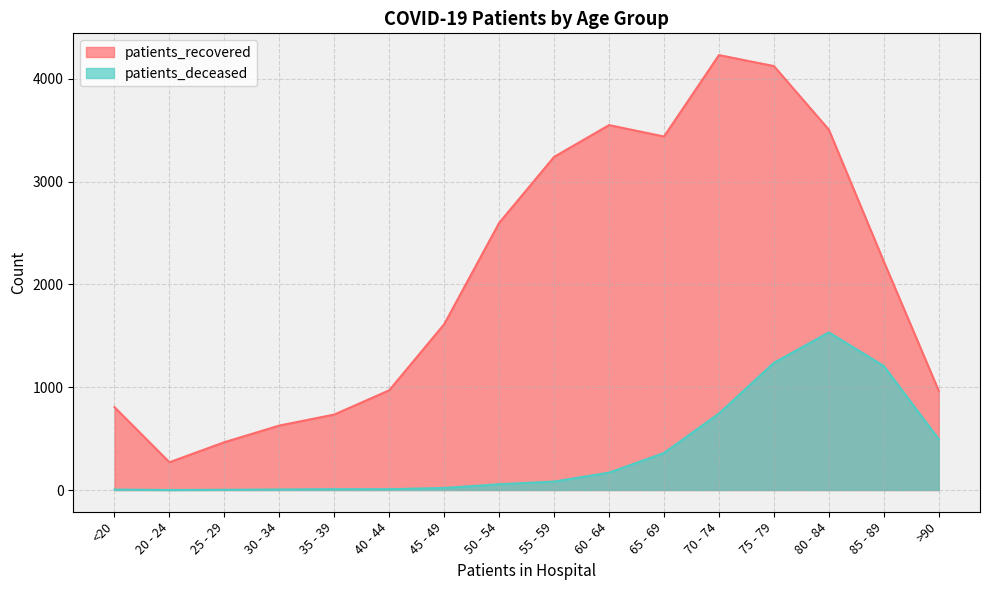

Which series has the largest range (max minus min)?

patients_recovered